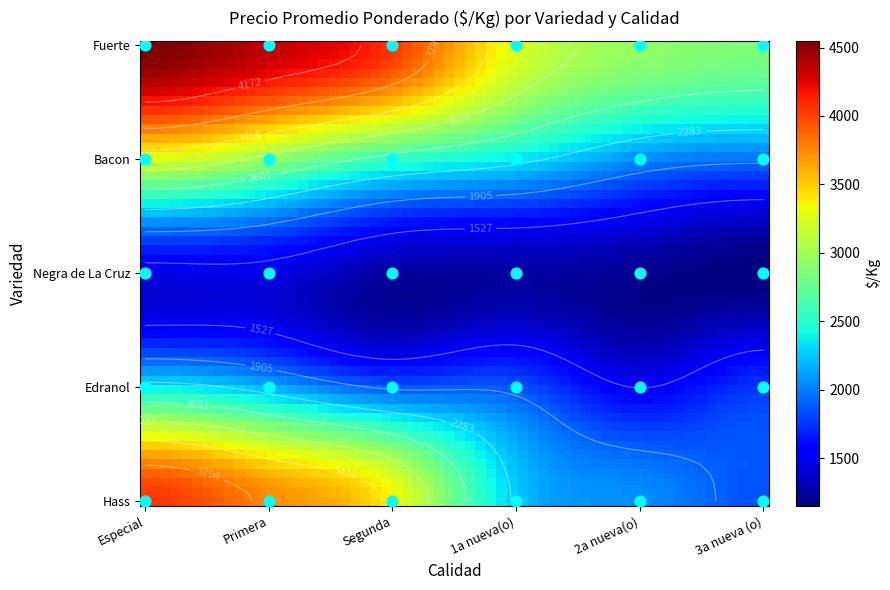

Which series has the widest spread of values?

Hass